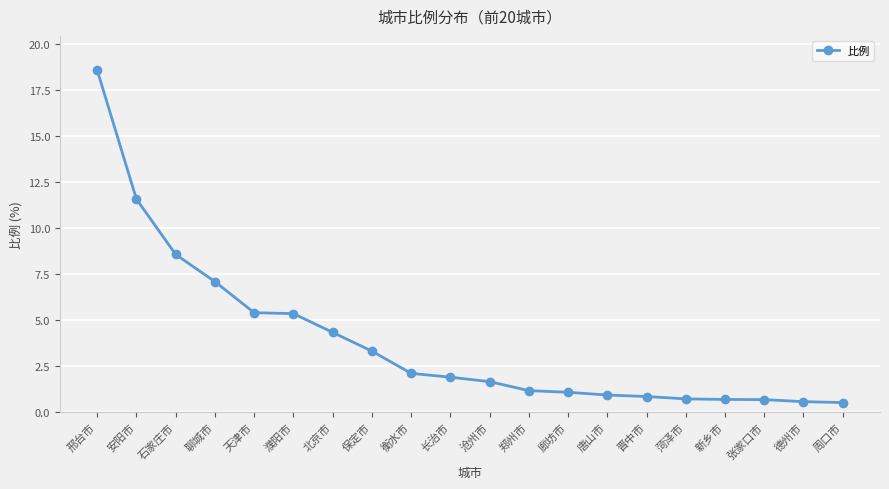

What is the change in value from 长治市 to 张家口市?

-1.2